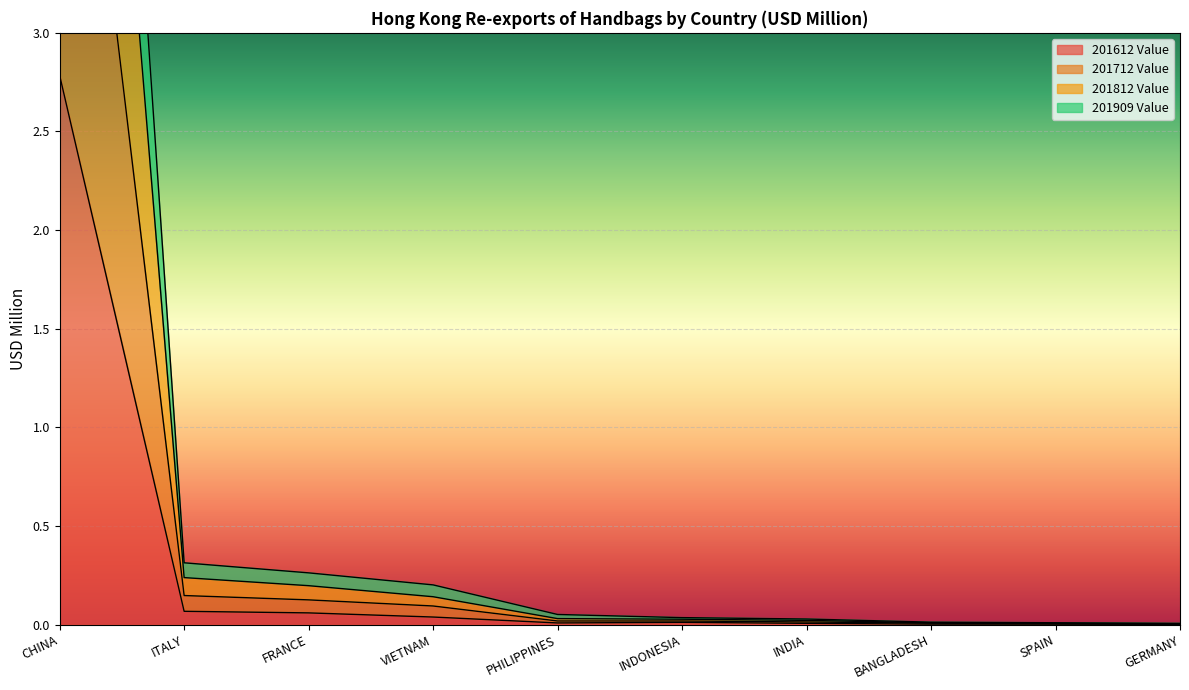

Between INDONESIA and SPAIN, which series saw the biggest shift?

201712 Value